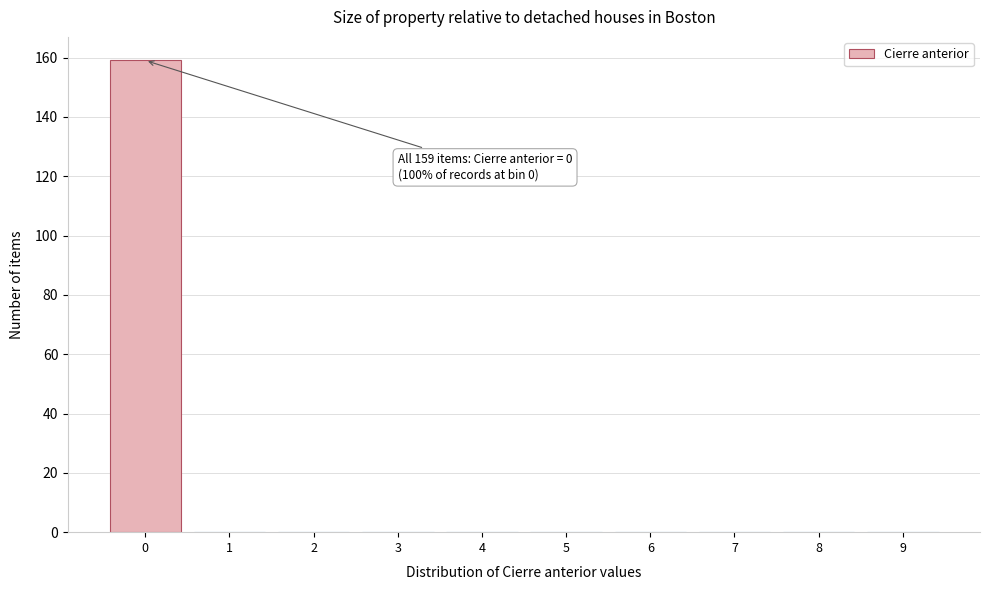

Over which range of the x-axis is the bar tallest?

-0.5 to 0.5